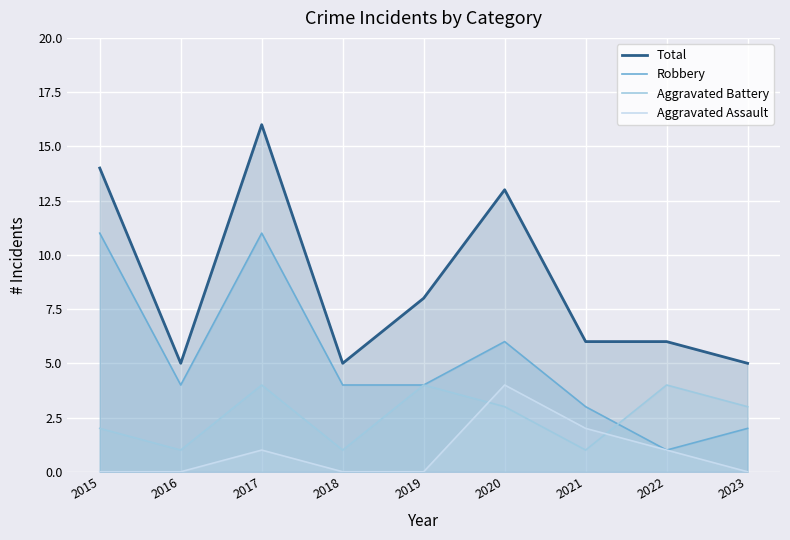

Between which two adjacent categories do Aggravated Assault and Aggravated Battery first intersect?

2019 and 2020